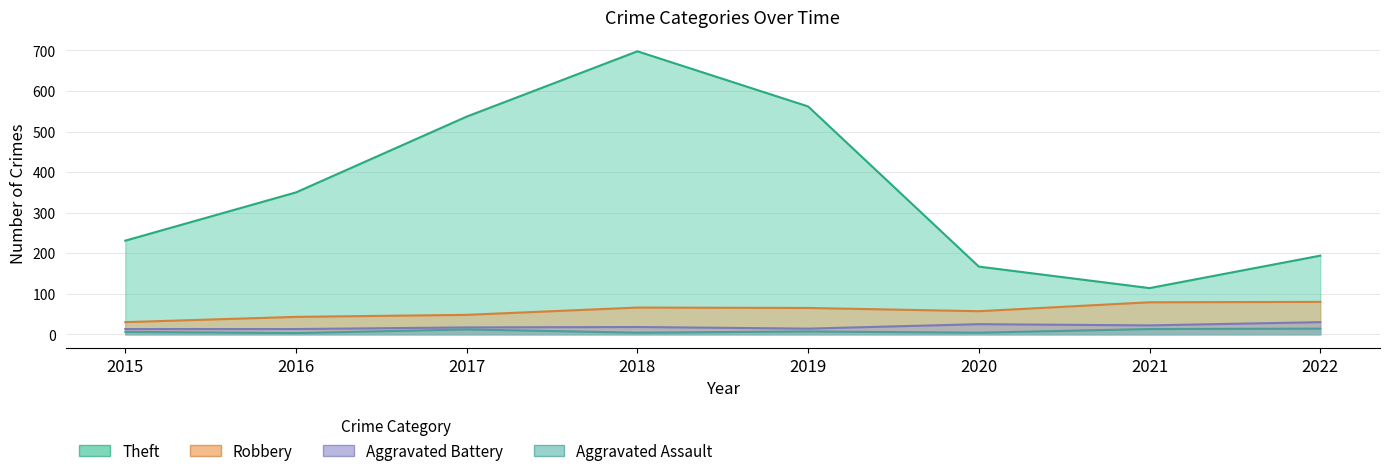

How many lines are shown in the chart?

4